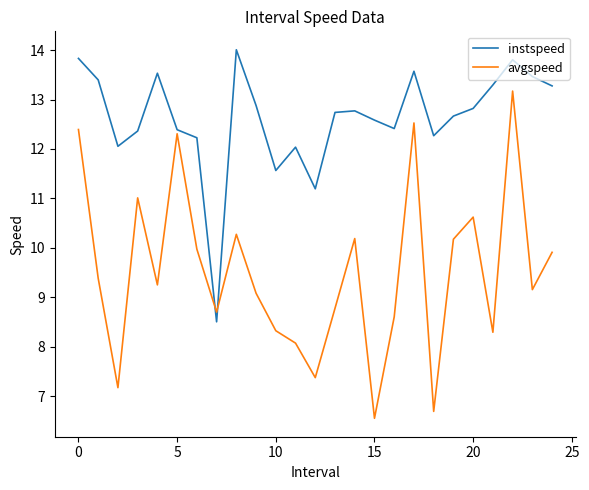

What is the maximum value for avgspeed?

13.2